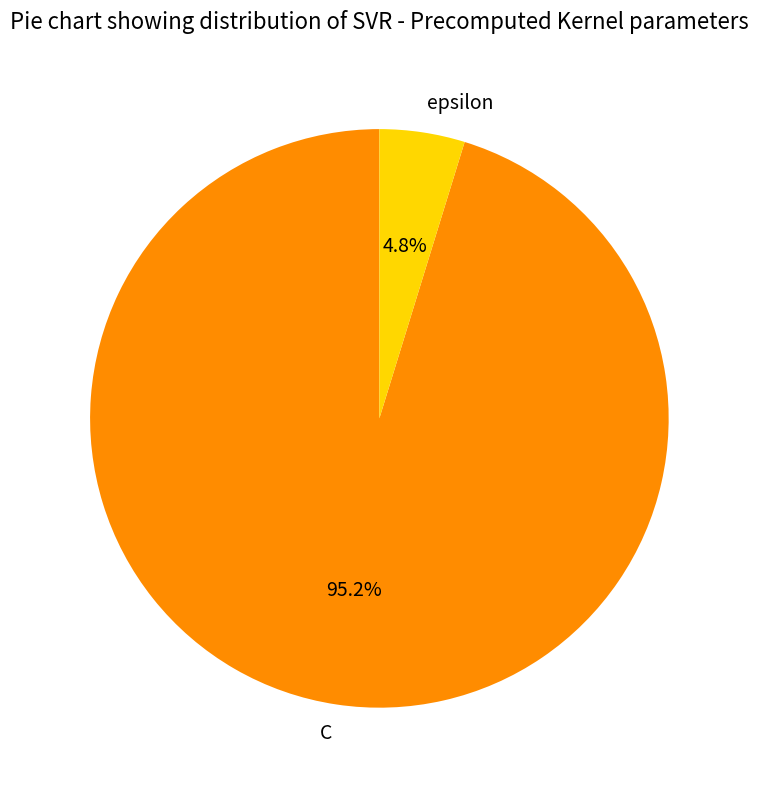

Combined, what portion of the pie is C and epsilon?

100.0%